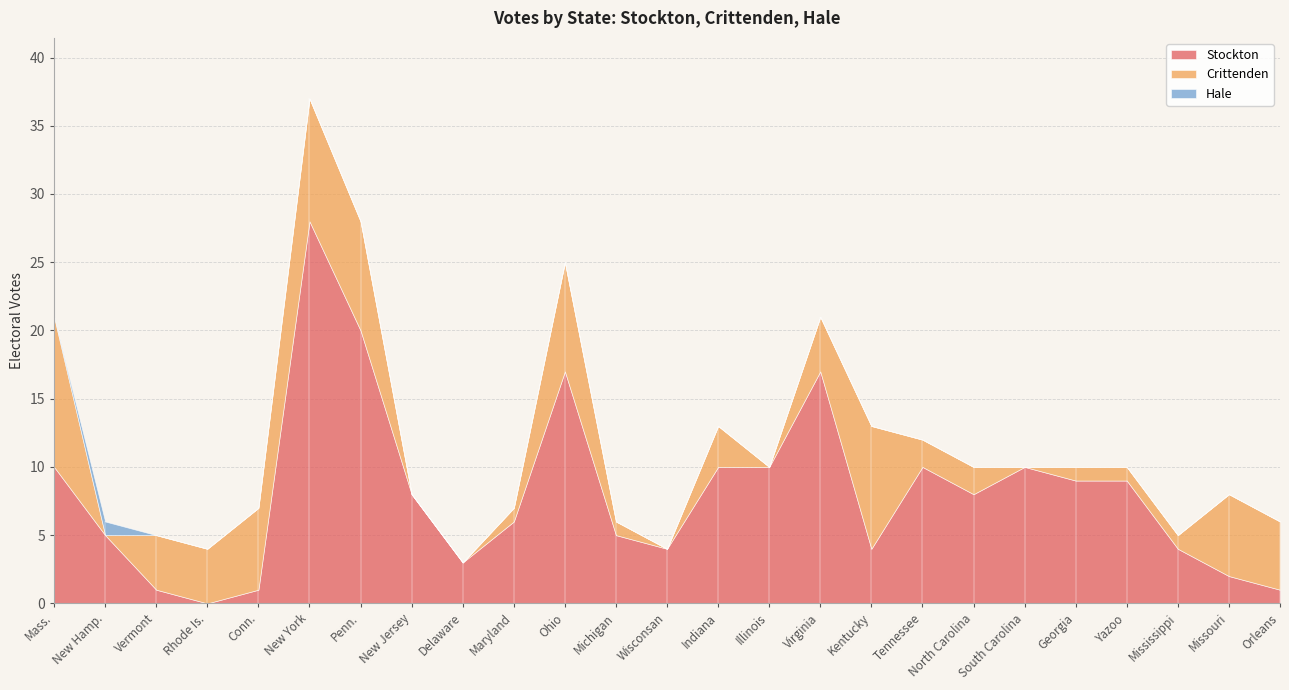

What is the label of the 6th point from the left?

New York